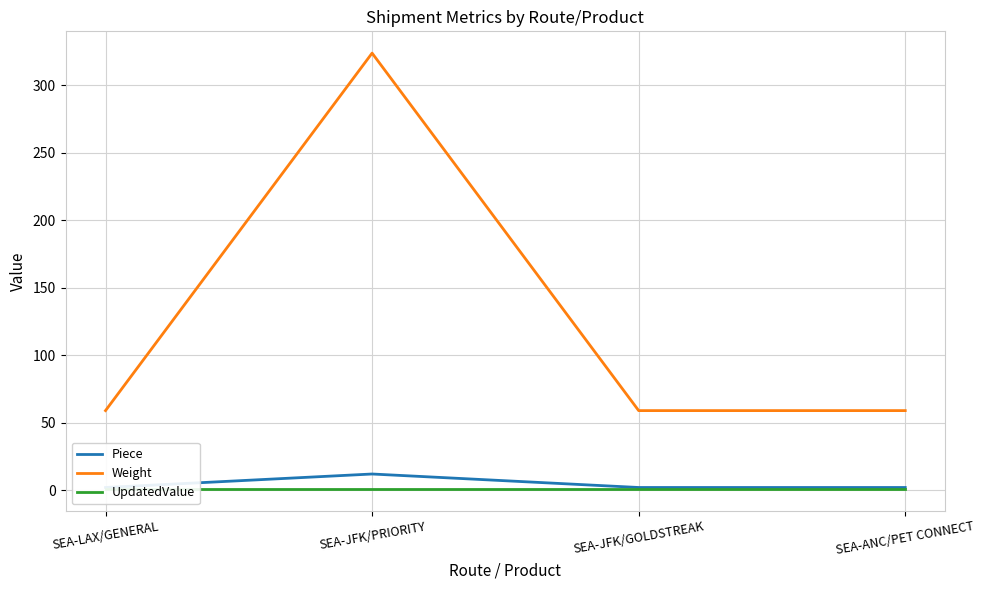

Count the Weight values in the range 59 to 324.

4